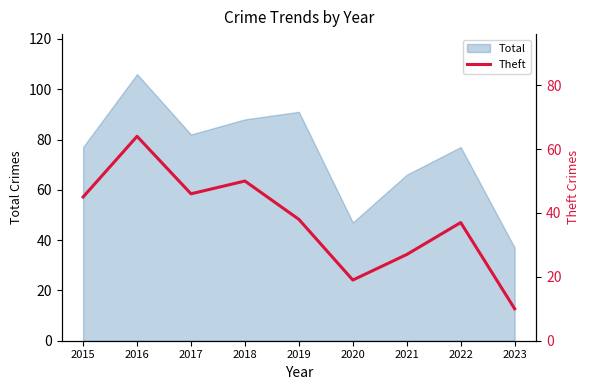

What is the highest value of the Total series?

106